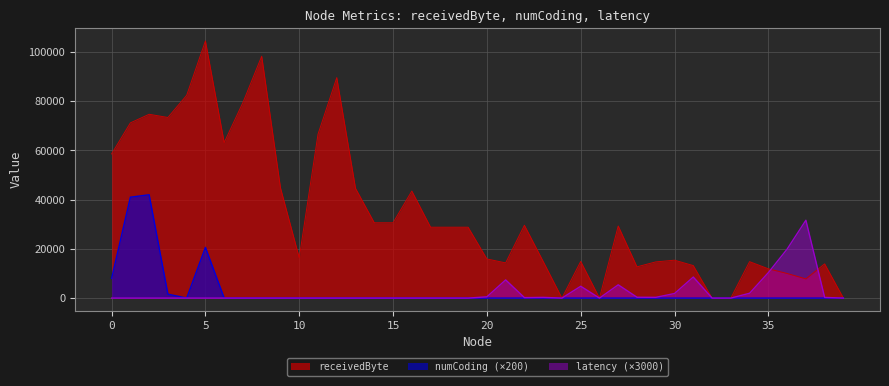

At 11, list the series in order from largest to smallest.

receivedByte, numCoding, latency